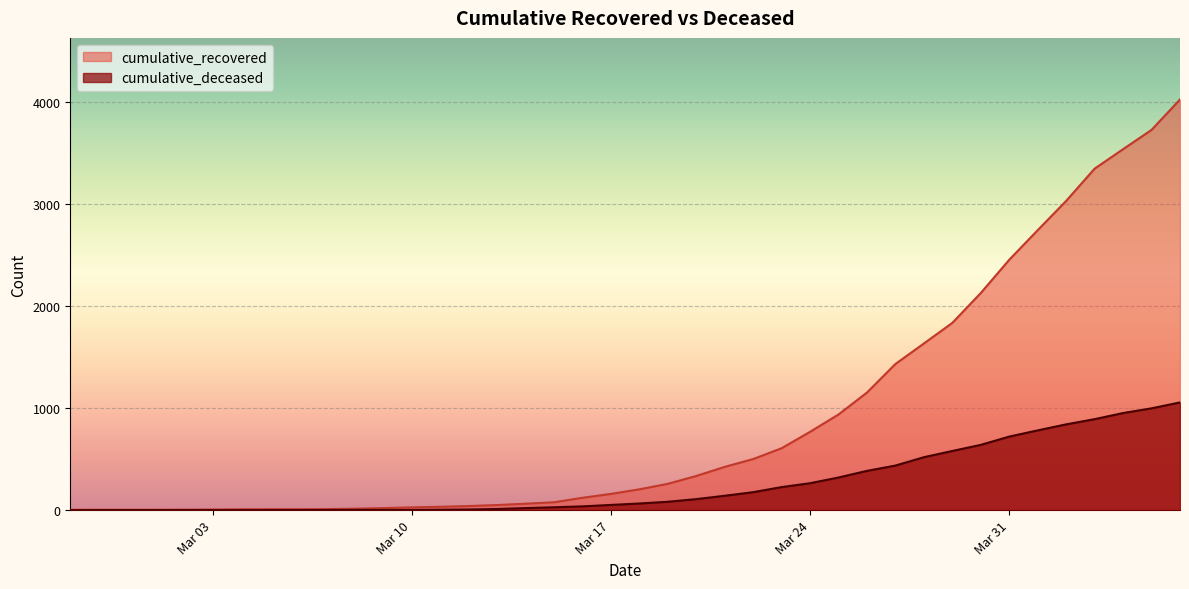

Rank the series at 2020-02-28 from lowest to highest value.

cumulative_deceased, cumulative_recovered